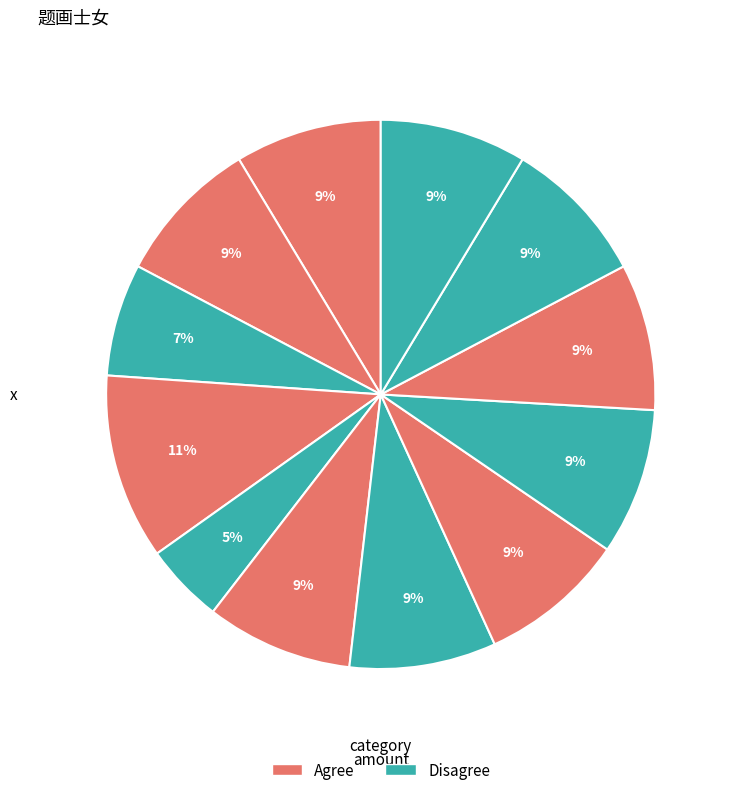

How many slices are in this pie chart?

12